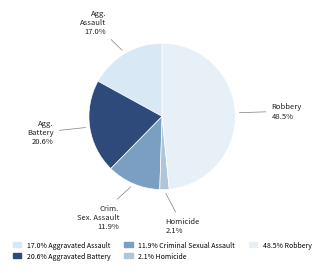

Which category has the biggest portion of the pie?

Robbery